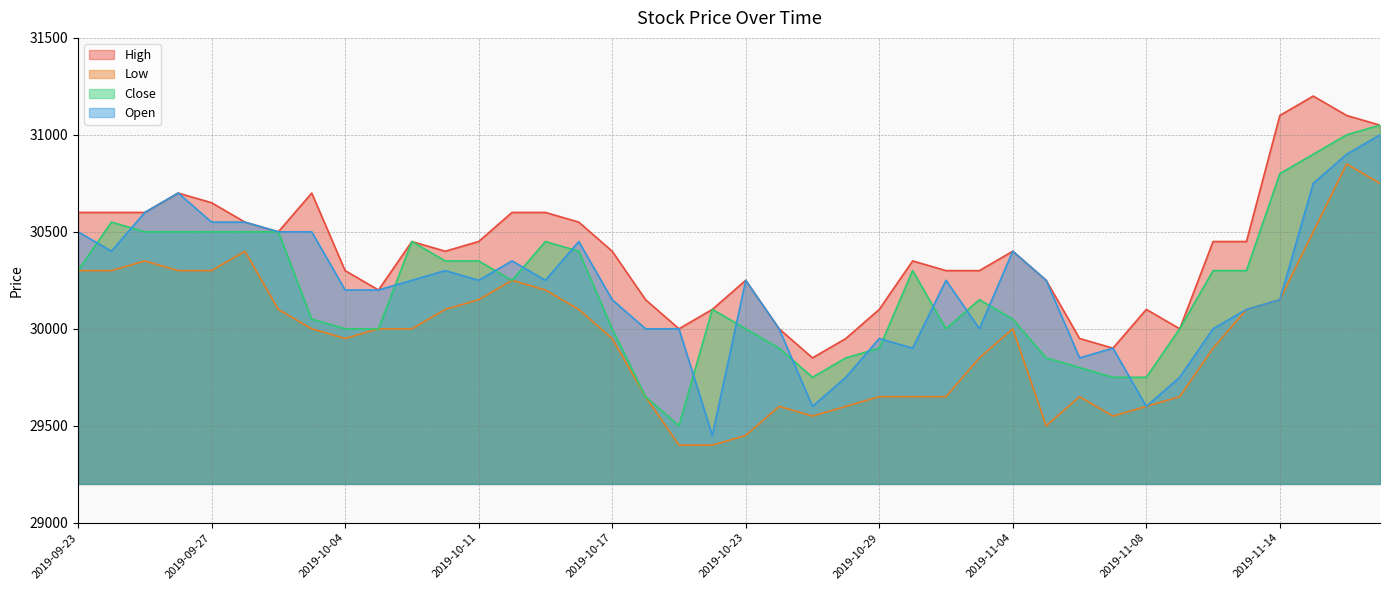

What is the difference between the second highest and second lowest values in the Open series?

1300